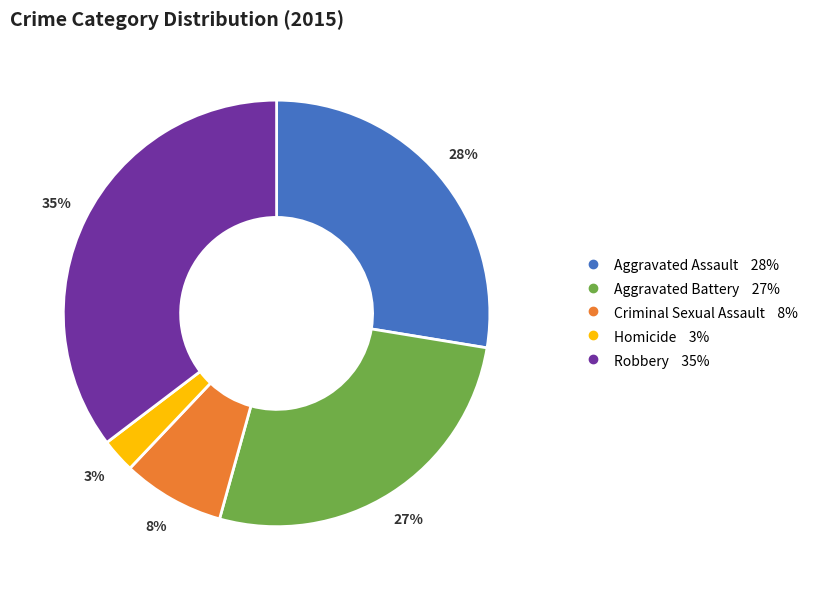

To the nearest percent, what portion does Homicide represent?

3%